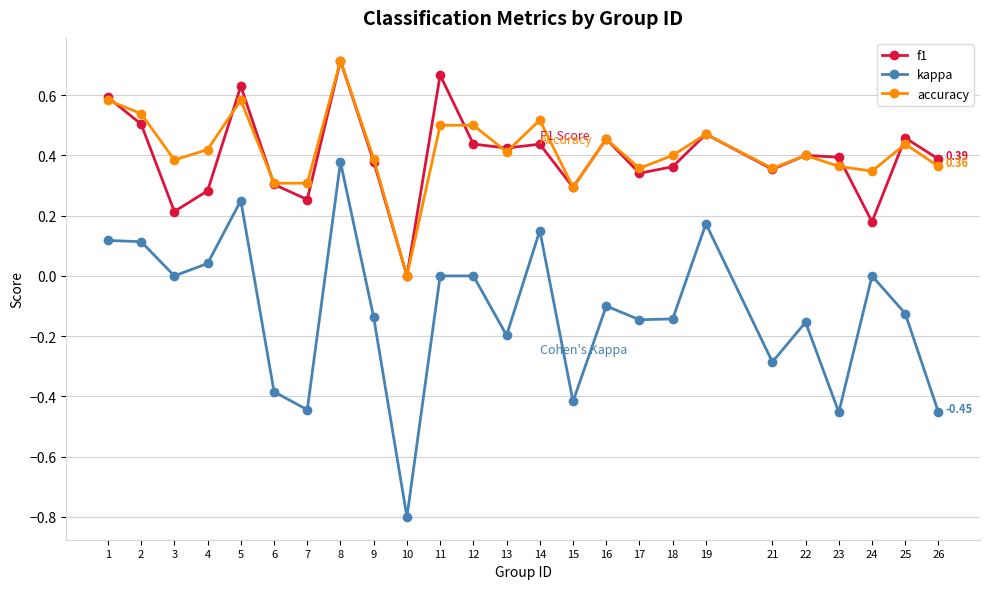

How many interior local valleys does the kappa series have?

8